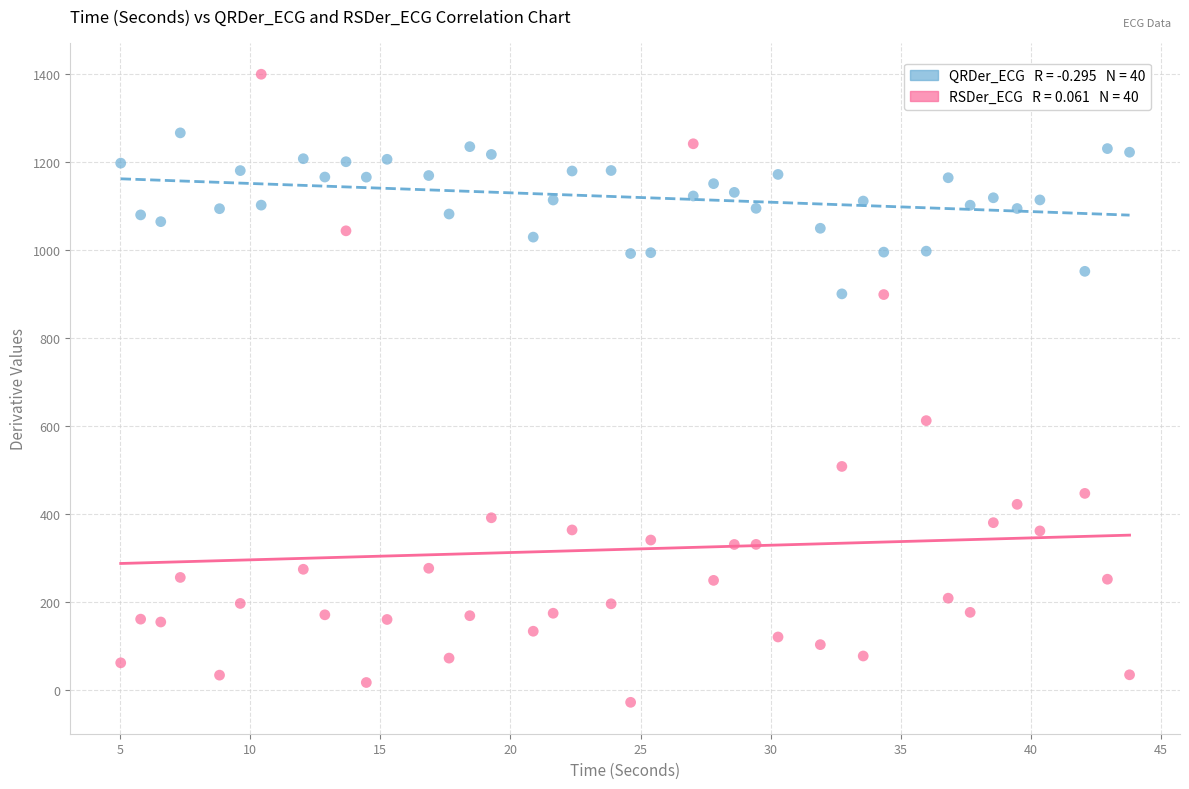

Across all series, what Y value is closest to 685?

611.8